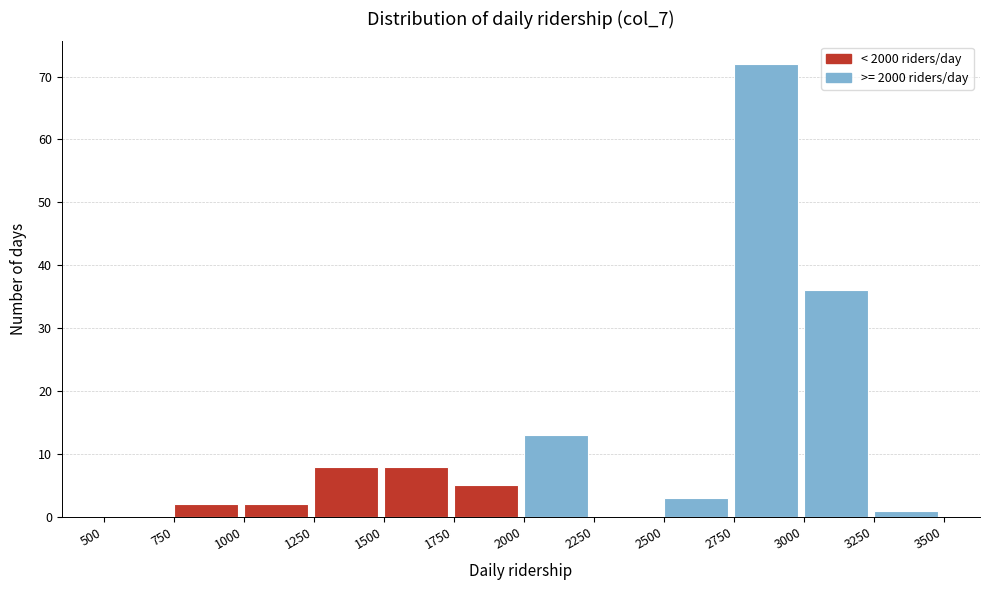

How tall is the bar that spans 3250 to 3500 on the x-axis? The values are not printed on the chart, so give them approximately, as read against the axis.

1